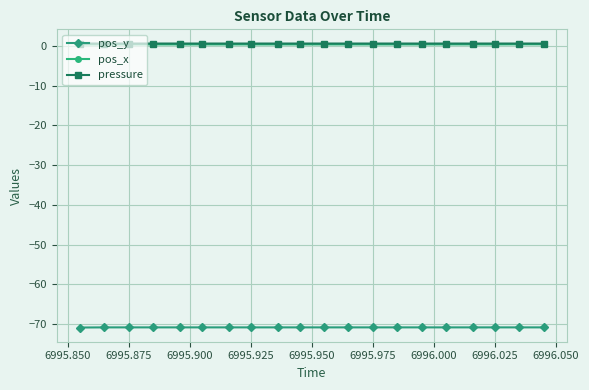

True or false: pos_y and pressure cross at least once.

False